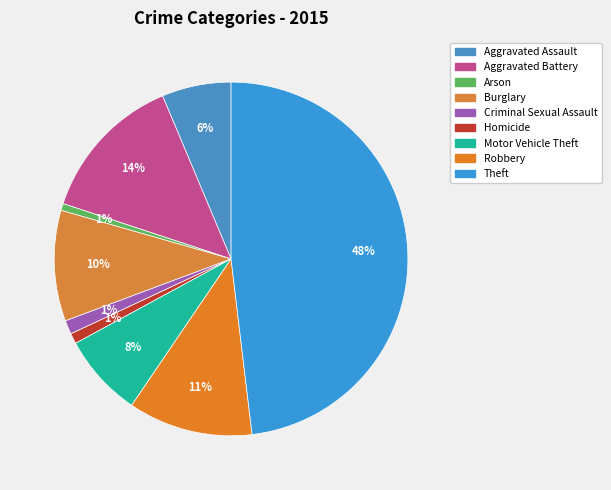

To the nearest percent, what portion does Arson represent?

1%